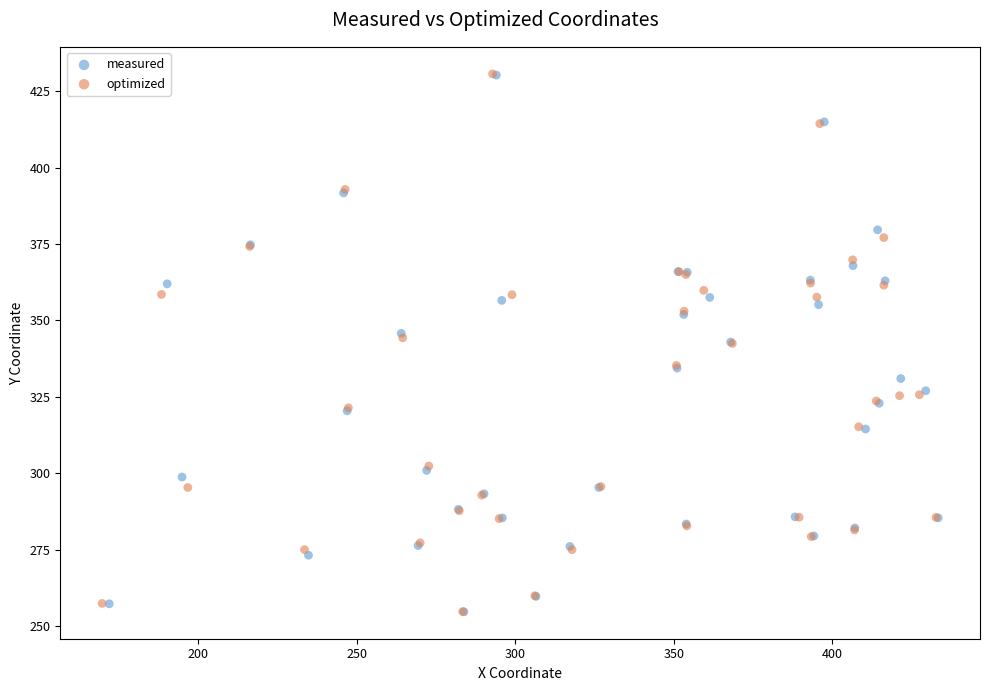

Which series has the largest Y range (max minus min)?

optimized